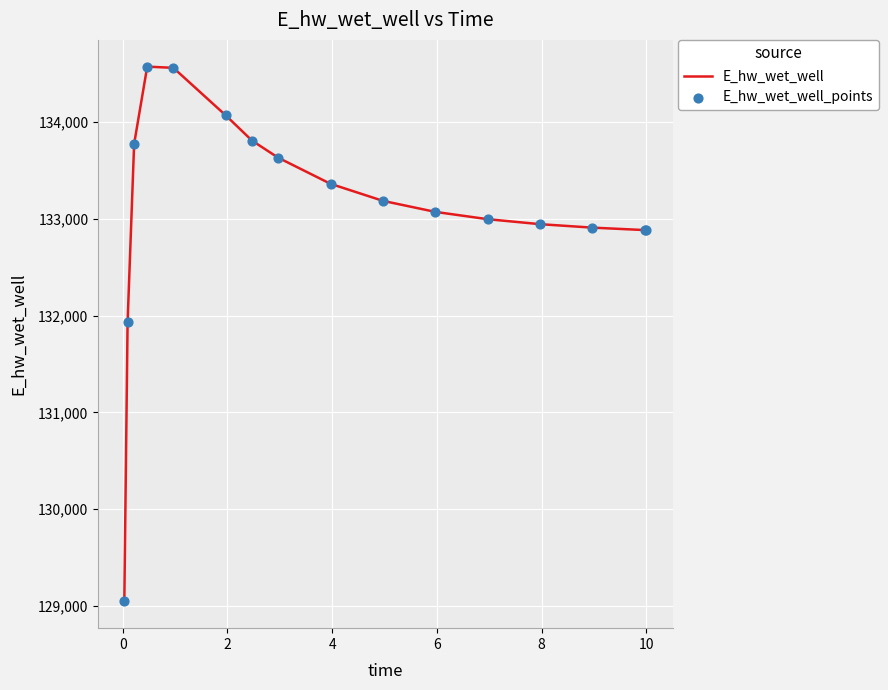

What is the difference between the maximum and minimum values?

5521.2